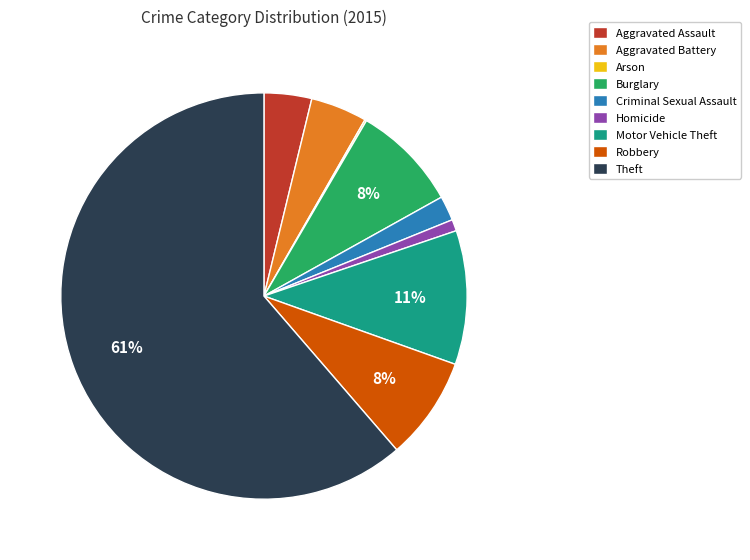

Does any single category account for the majority?

Yes